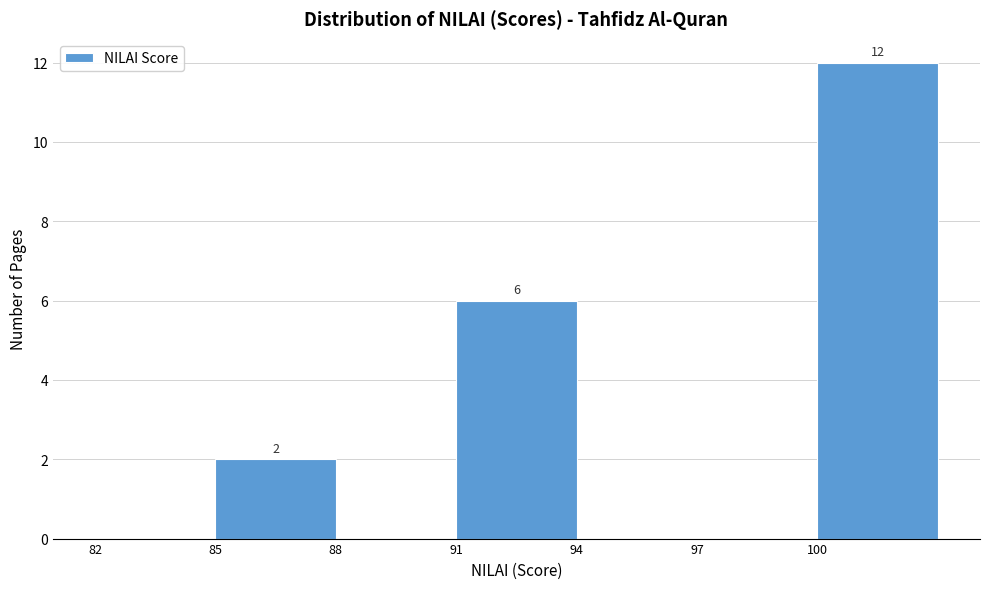

Over which range of the x-axis is the bar tallest?

100 to 103